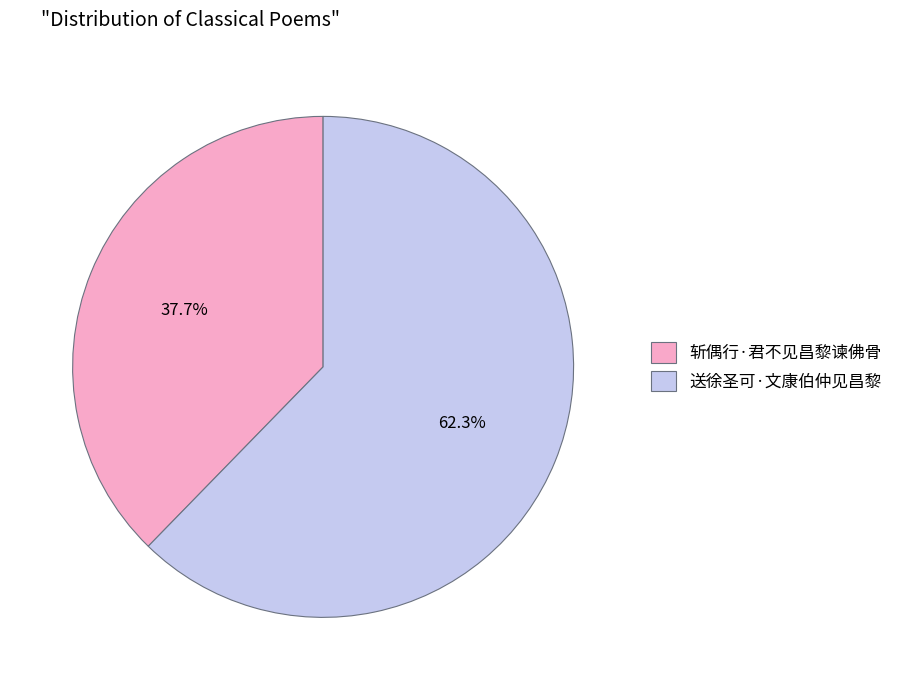

Between 斩偶行·君不见昌黎谏佛骨 and 送徐圣可·文康伯仲见昌黎, which is larger?

送徐圣可·文康伯仲见昌黎